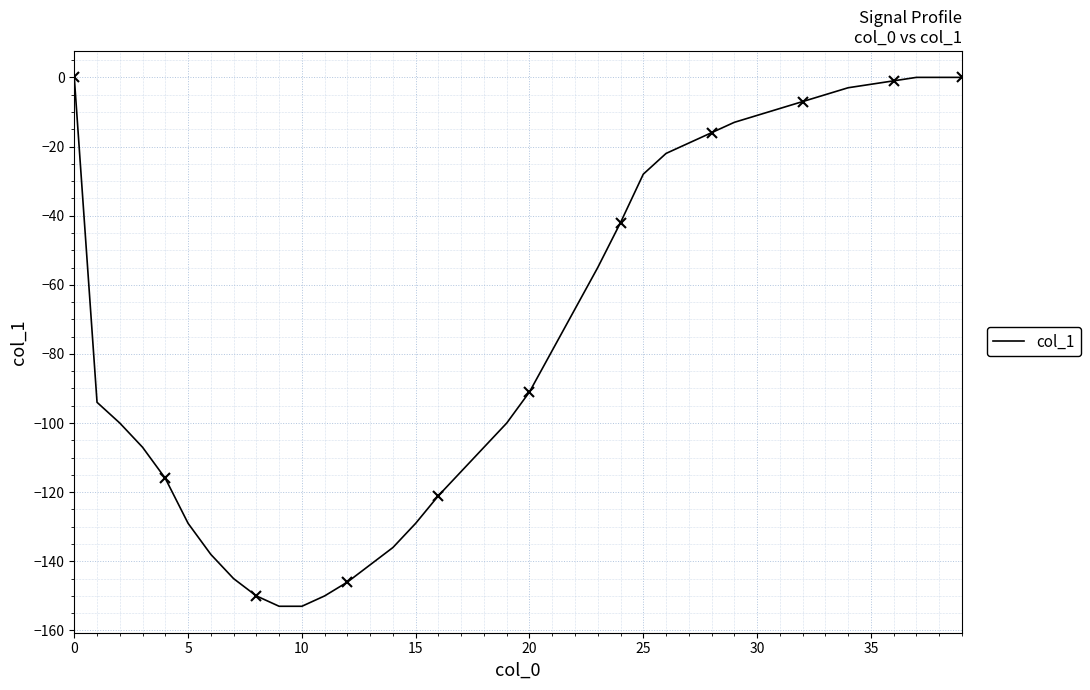

How many values exceed -79?

19